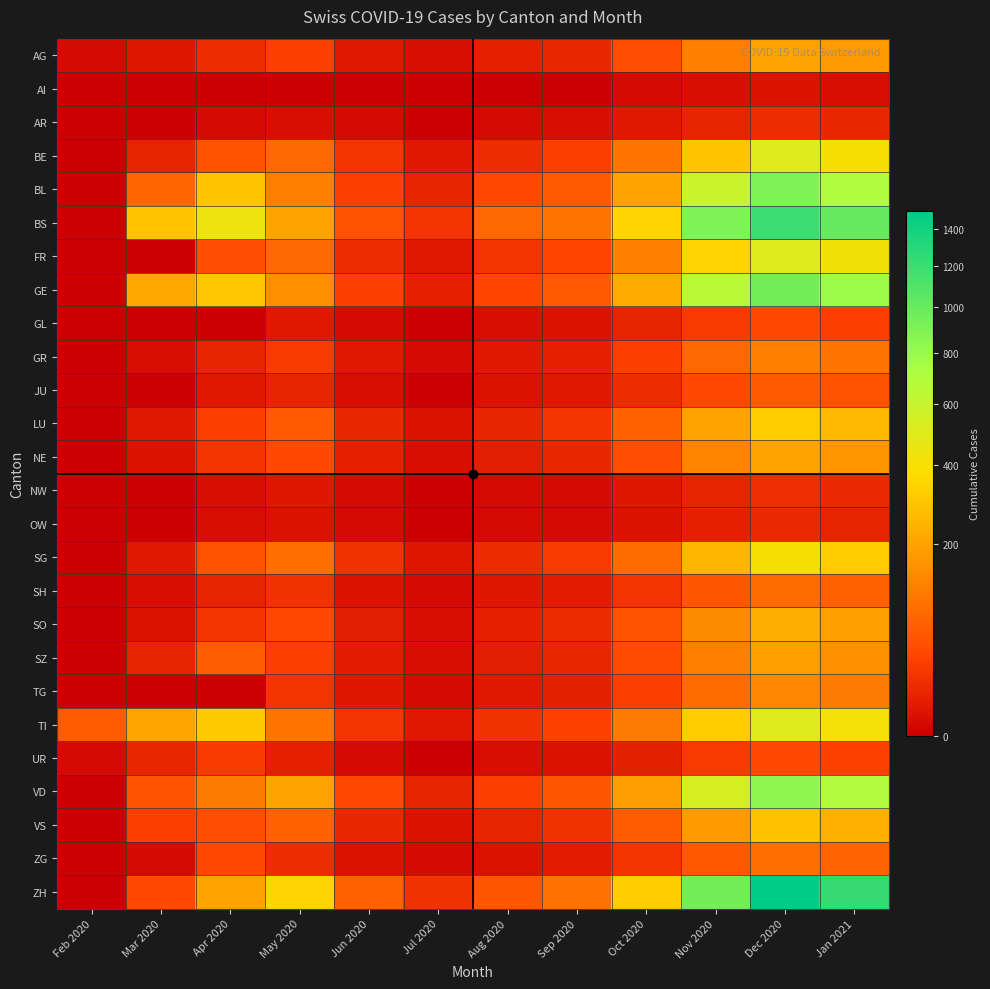

List the series in order of their peak value, highest first.

ZH, BS, GE, BL, VD, BE, FR, TI, SG, LU, VS, SO, AG, NE, SZ, TG, GR, ZG, SH, JU, GL, UR, NW, AR, OW, AI